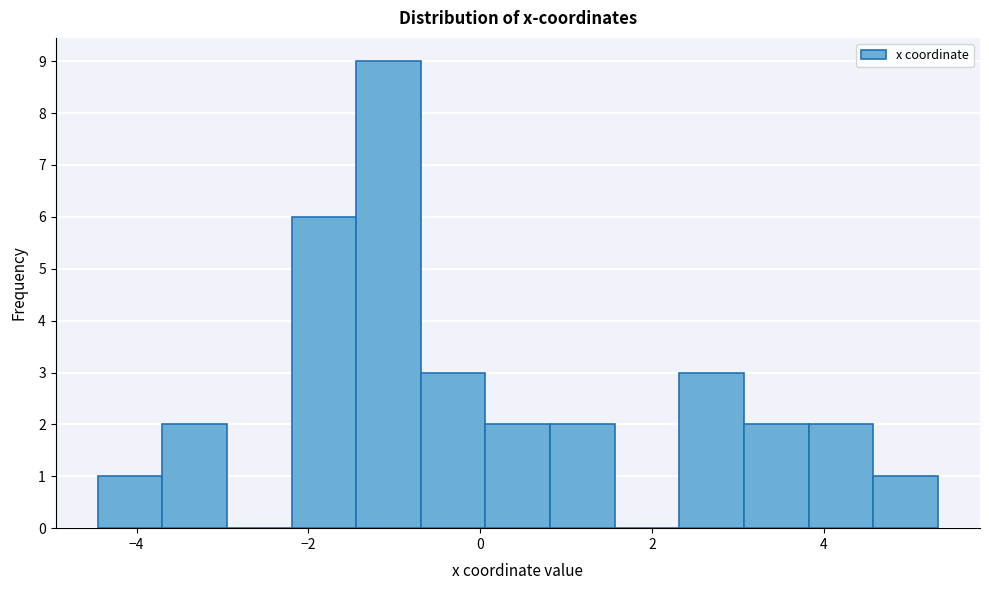

Around what value on the x-axis is the tallest bar? Give the approximate position of its centre, as read against the axis.

-1.0